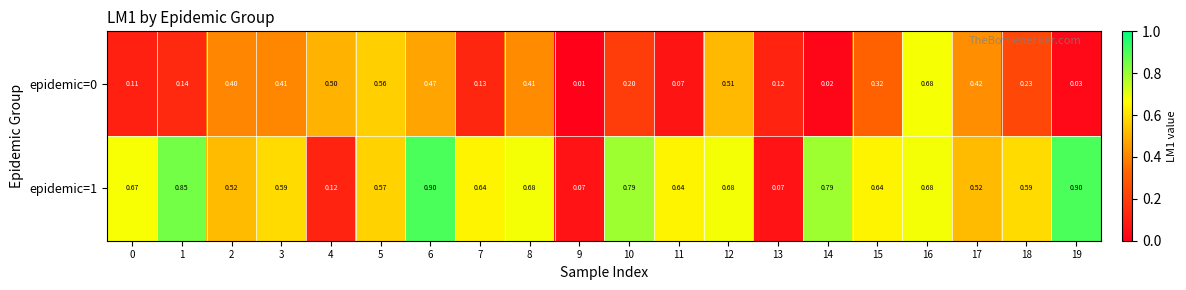

Reading left to right, what are all the values shown in this chart?

epidemic=0: 0=0.1	1=0.1	2=0.4	3=0.4	4=0.5	5=0.6	6=0.5	7=0.1	8=0.4	9=0.0	10=0.2	11=0.1	12=0.5	13=0.1	14=0.0	15=0.3	16=0.7	17=0.4	18=0.2	19=0.0
epidemic=1: 0=0.7	1=0.8	2=0.5	3=0.6	4=0.1	5=0.6	6=0.9	7=0.6	8=0.7	9=0.1	10=0.8	11=0.6	12=0.7	13=0.1	14=0.8	15=0.6	16=0.7	17=0.5	18=0.6	19=0.9